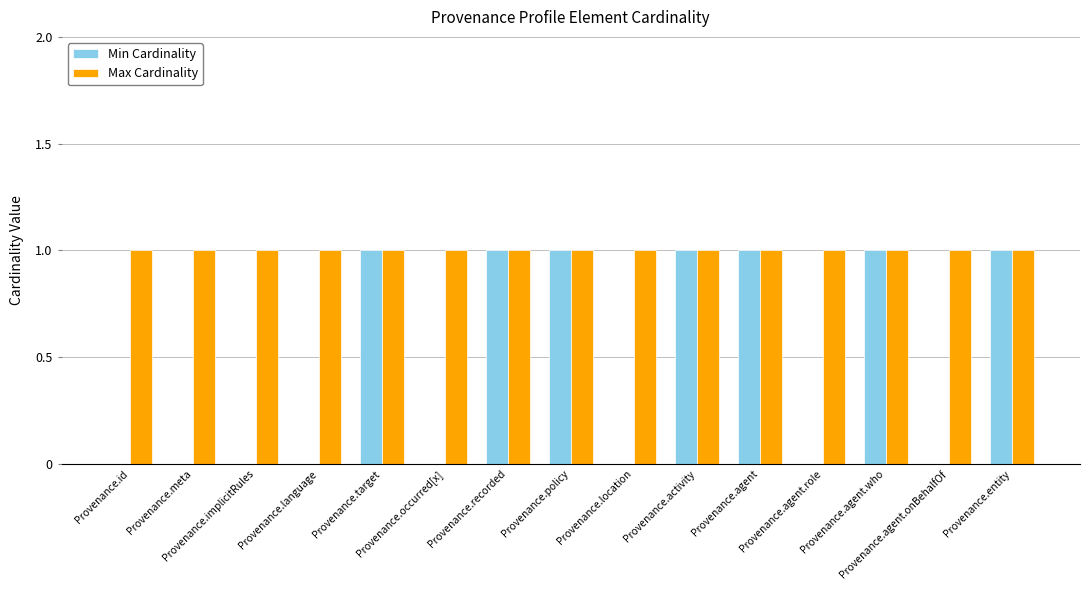

What is the sum of all Min Cardinality values?

7